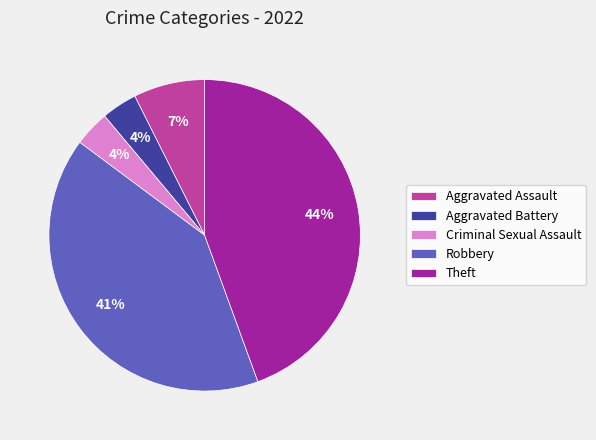

To the nearest percent, what is the average slice percentage?

20%